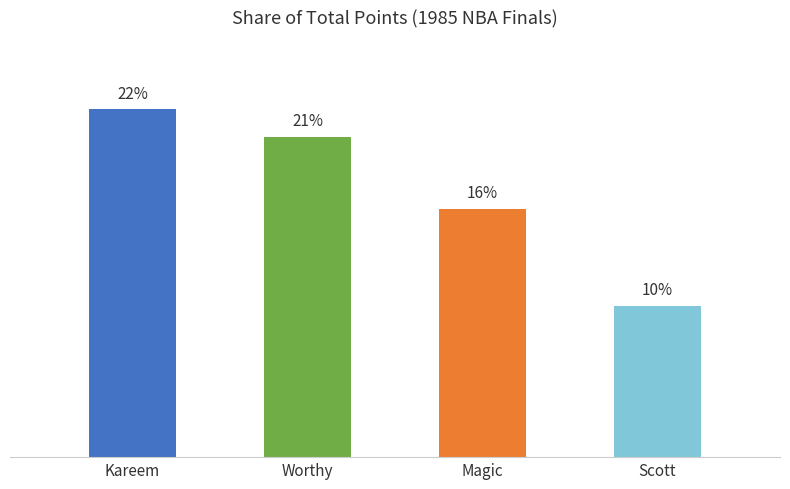

Count the number of data series in this chart.

1